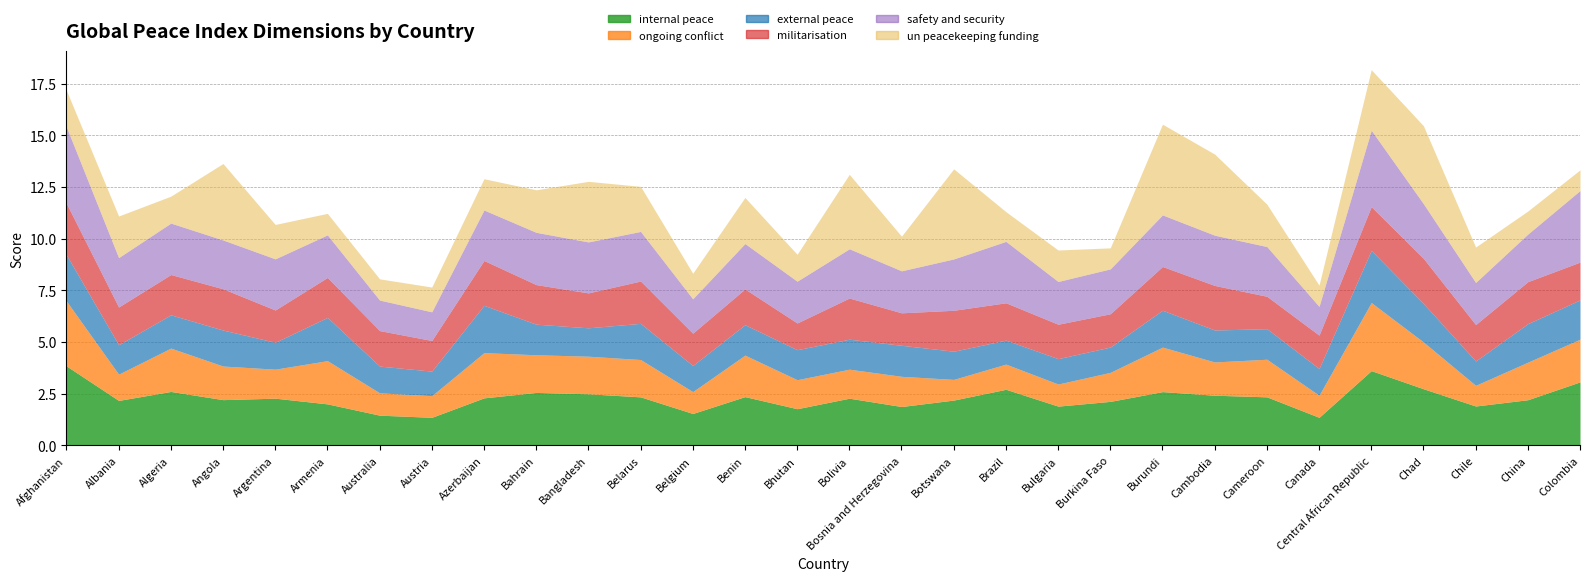

At how many categories does at least one series exceed 1?

30